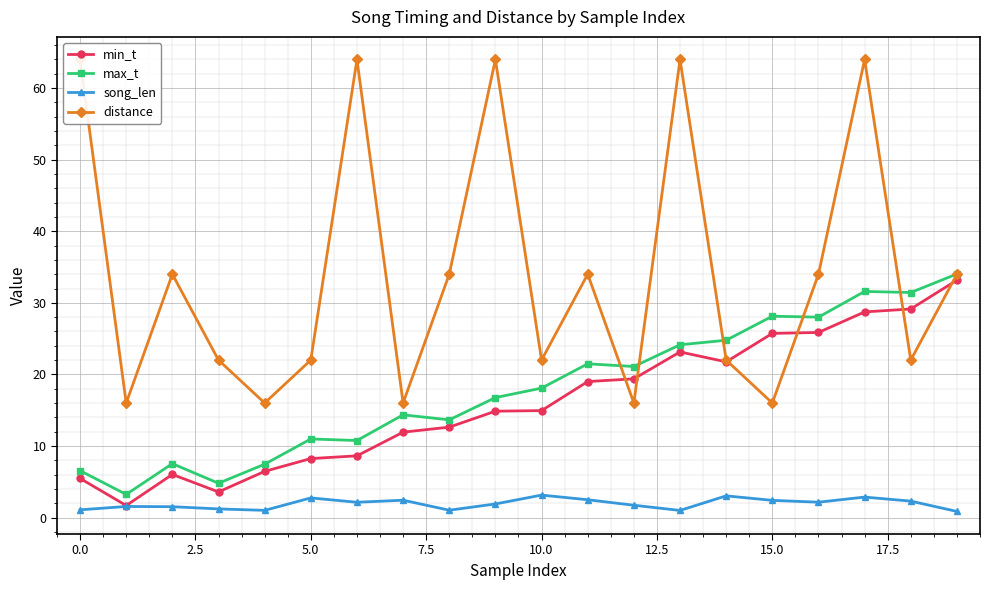

The max_t series shows 18.1 at 10.0. True or false?

True